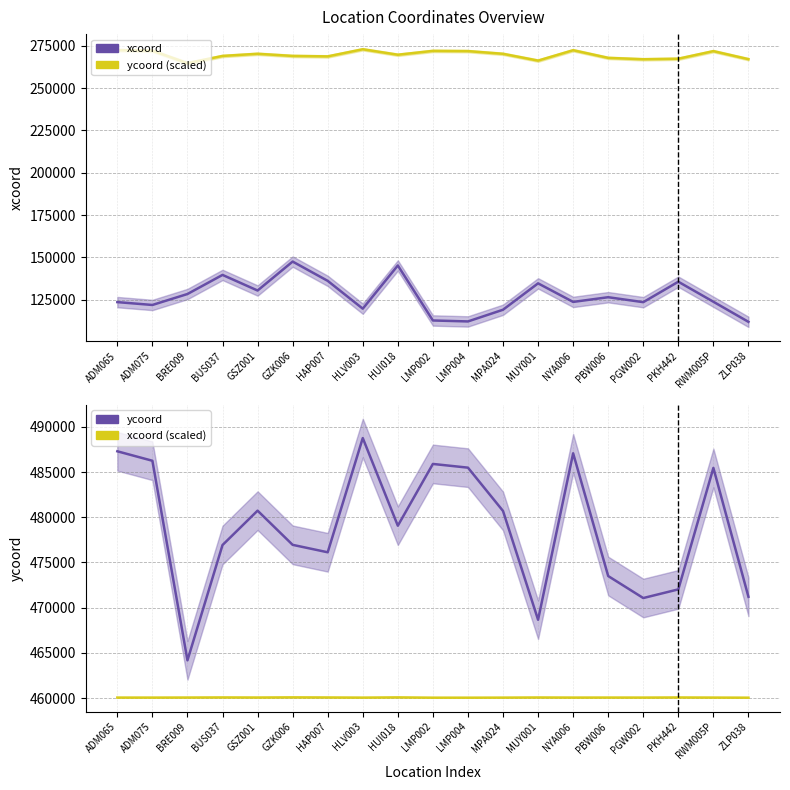

At which category does the chart reach its minimum across all series?

ZLP038